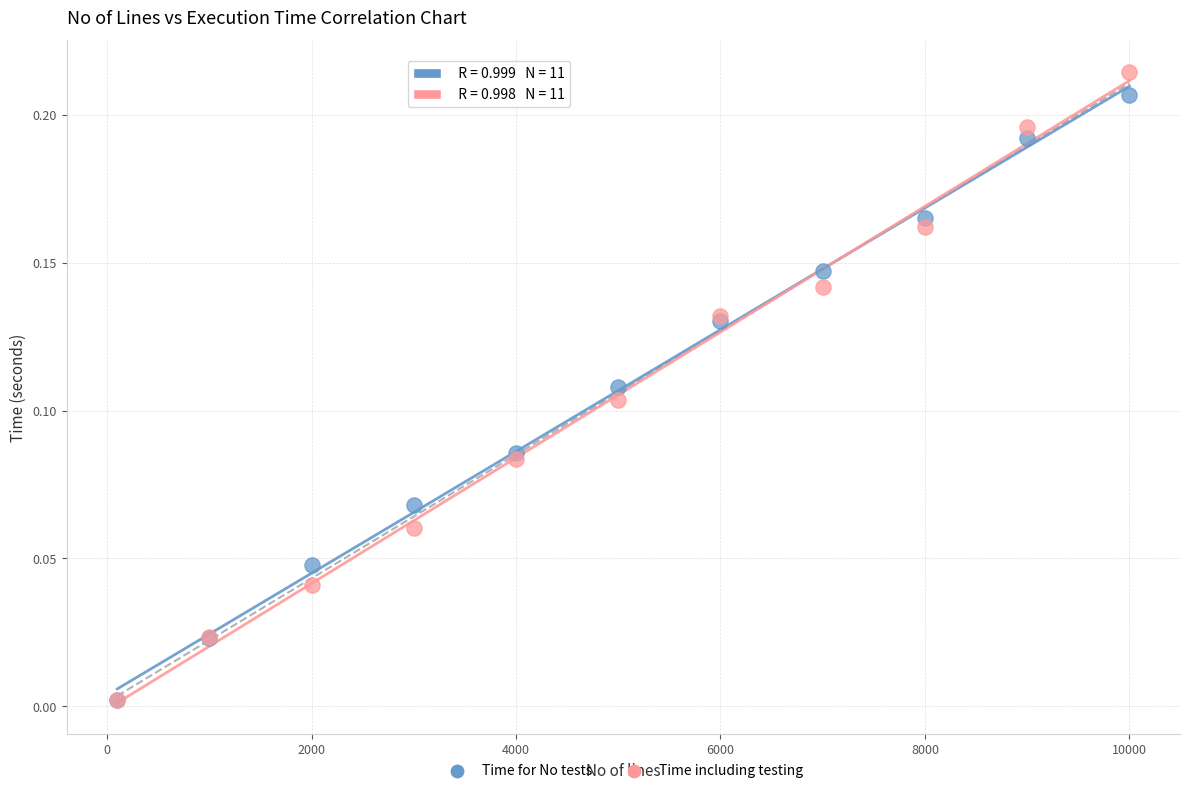

What are all the series names shown in the legend?

Time for No tests, Time including testing